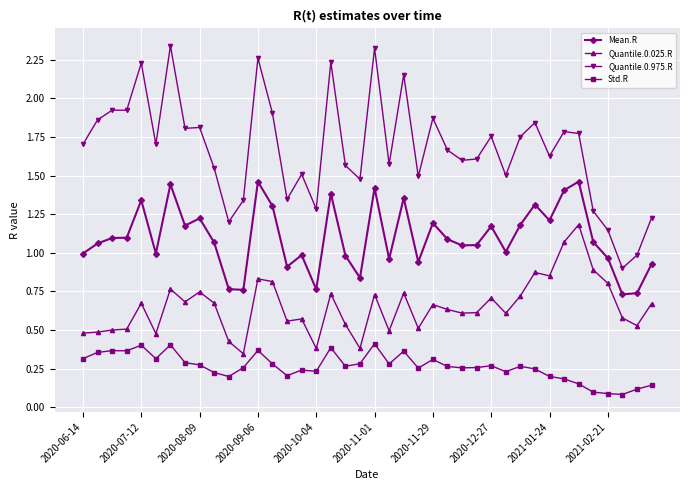

How many lines are shown in the chart?

4